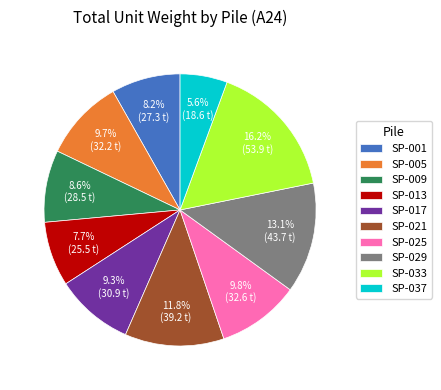

Is the sum of SP-009 and SP-037 greater than half?

No